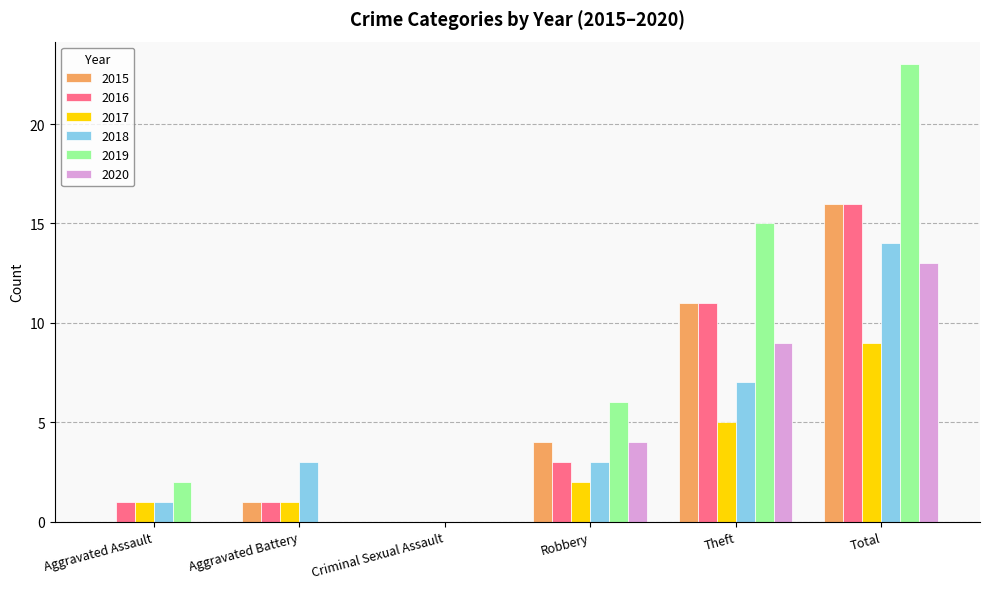

What is the approximate value of 2020 at Total, to the nearest 10?

10